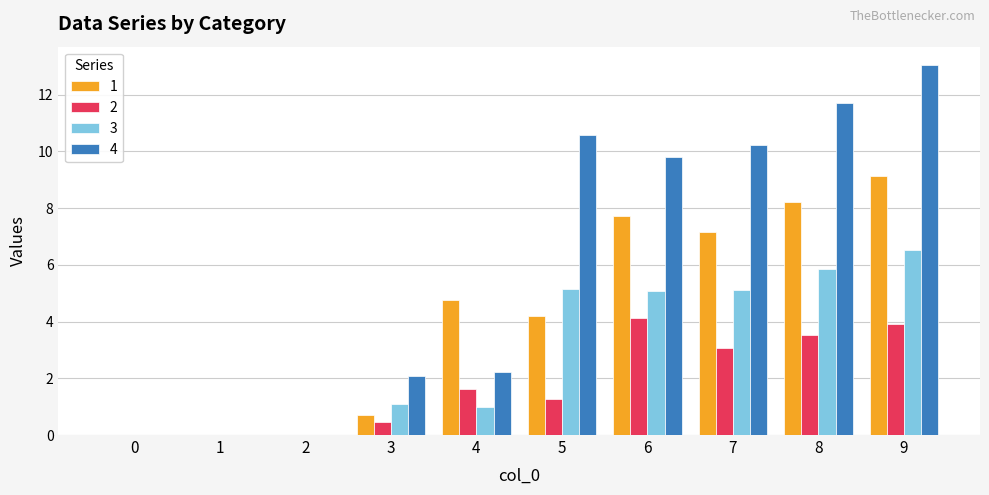

At which label does 4 first exceed 9?

5